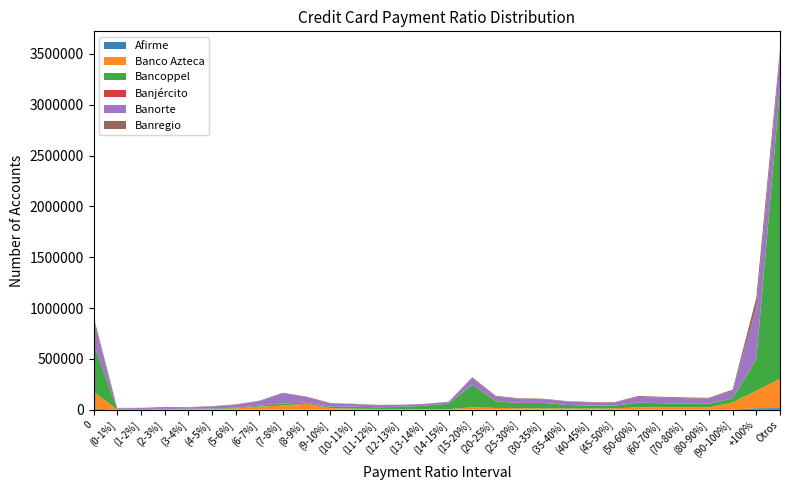

Reading right to left, transcribe all the data shown in this chart.

Afirme: 16949	15379	2499	1638	1688	1658	1783	900	970	972	1082	1242	1541	2218	505	557	564	699	960	1141	1586	1965	1040	1282	581	263	205	134	105	12496
Banco Azteca: 288534	173205	69937	23128	23574	23887	24179	12326	12185	12560	13522	14433	17000	22539	5510	5969	6788	7828	9934	15235	58424	40117	30383	12576	5910	4017	2942	2043	2539	163933
Bancoppel: 2855246	307882	39786	33421	35070	39136	43942	26711	28508	33919	53288	52149	63401	220477	55118	33059	22074	16238	19089	13584	9363	20235	8739	6924	6244	5963	5781	6449	7971	472944
Banjército: 4861	4354	424	273	317	318	387	186	246	295	326	373	528	759	216	234	226	223	329	475	509	1632	628	124	62	56	86	150	343	549
Banorte: 312637	501606	74113	51766	53175	54967	57392	30233	31276	33103	36341	39870	48594	67214	16450	17208	18826	21276	26375	34800	56489	100305	44616	28084	18556	13756	18233	9676	5977	229618
Banregio: 67105	100461	11669	8133	7947	8345	8434	4443	4314	4564	4823	5117	5913	7548	1668	1967	1827	2073	2293	2545	3495	4018	4088	4211	4553	2654	1641	1037	1592	38606